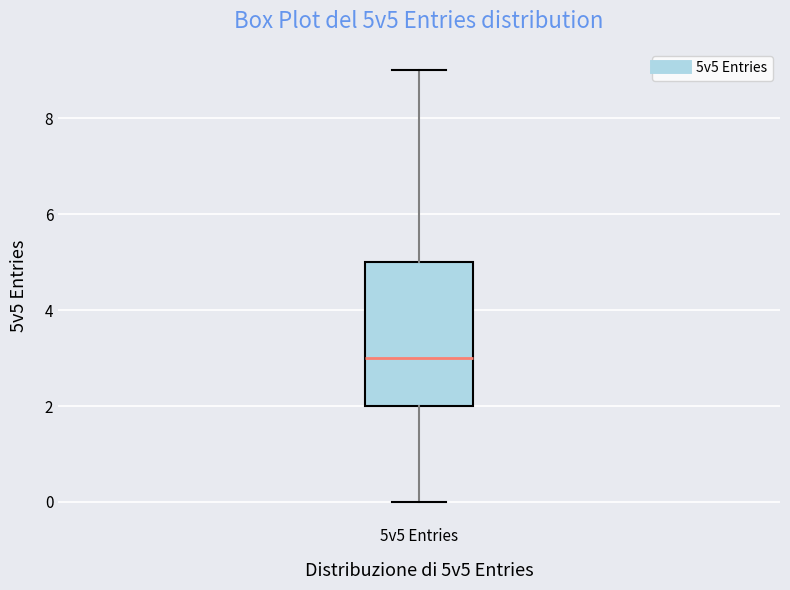

Transcribe this box plot: give where the median line is, the range the box spans, and where the two whiskers end, as read against the y-axis. The values are not printed on the chart, so give them approximately, as read against the axis.

median 3, box 2 to 5, whiskers 0 to 9